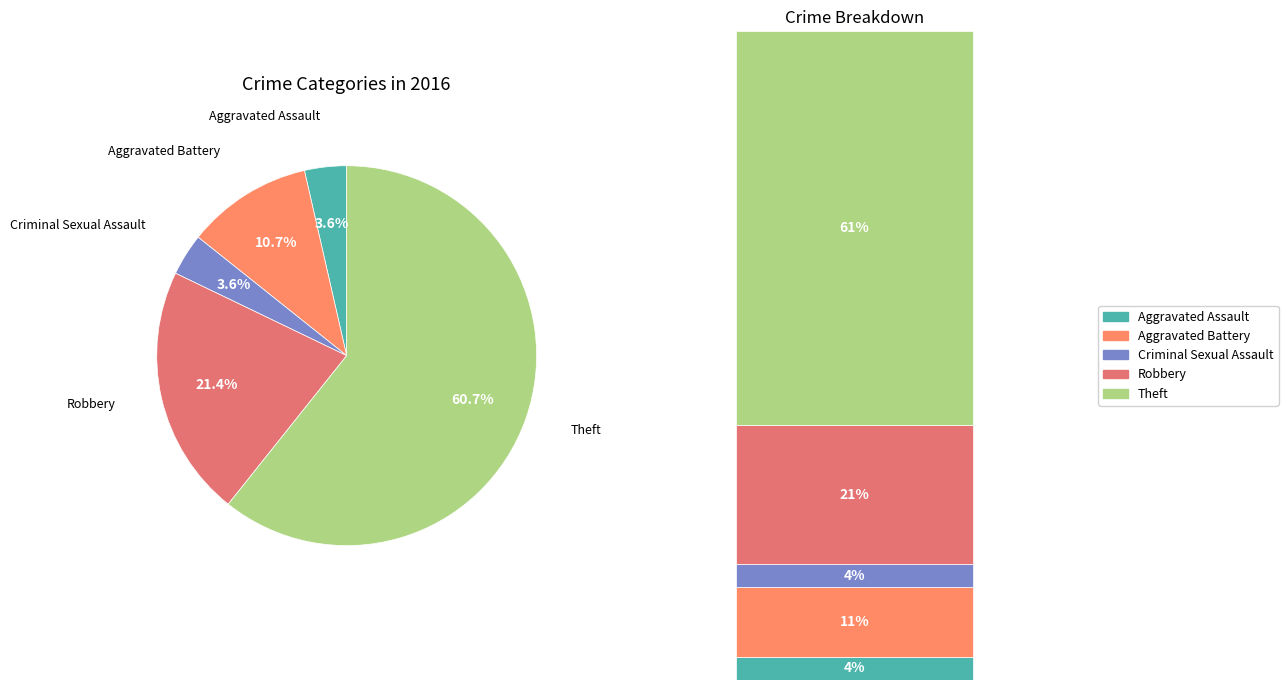

What percentage is the Theft slice, to the nearest percent?

61%